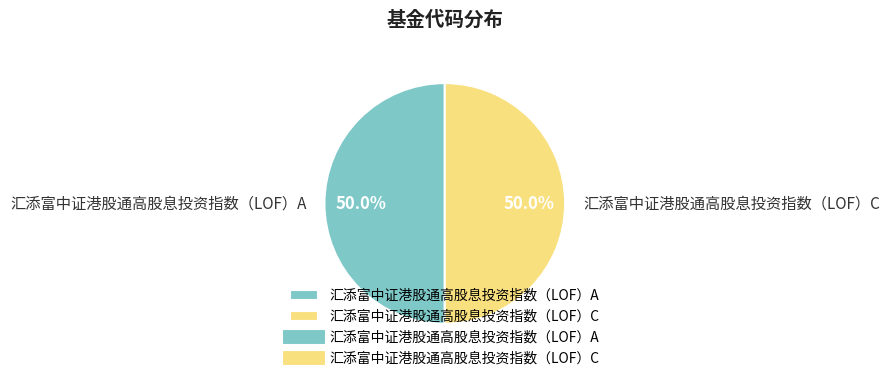

Count the number of slices in the pie.

2